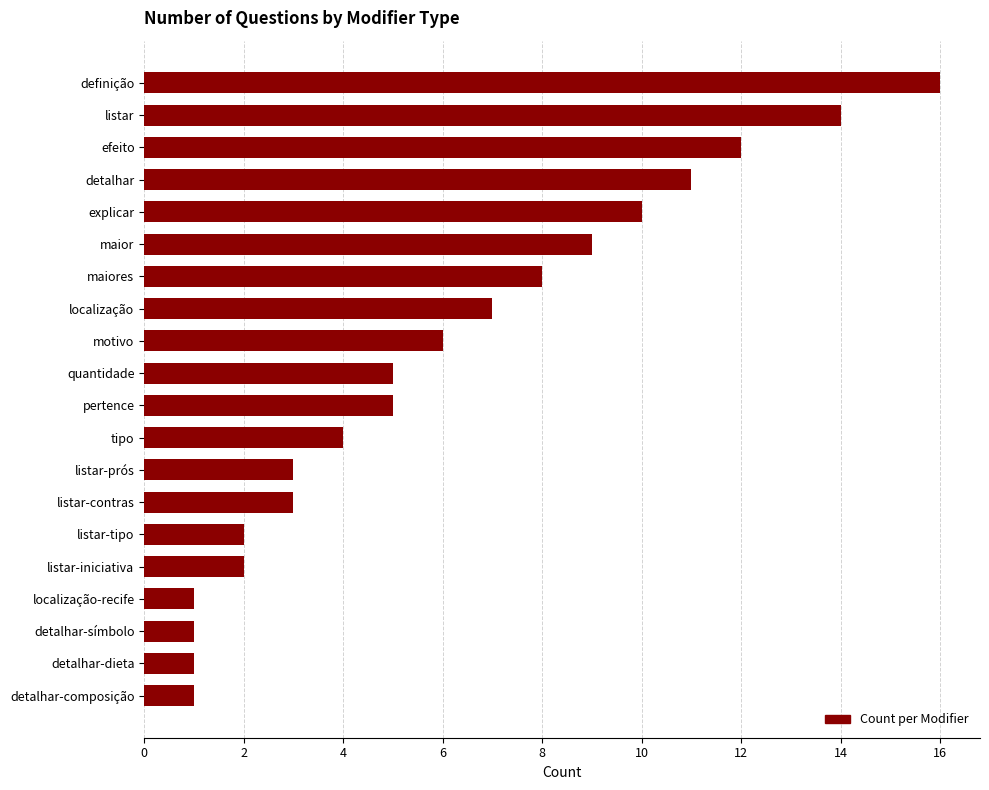

What is the value of the 20th bar from the top?

1